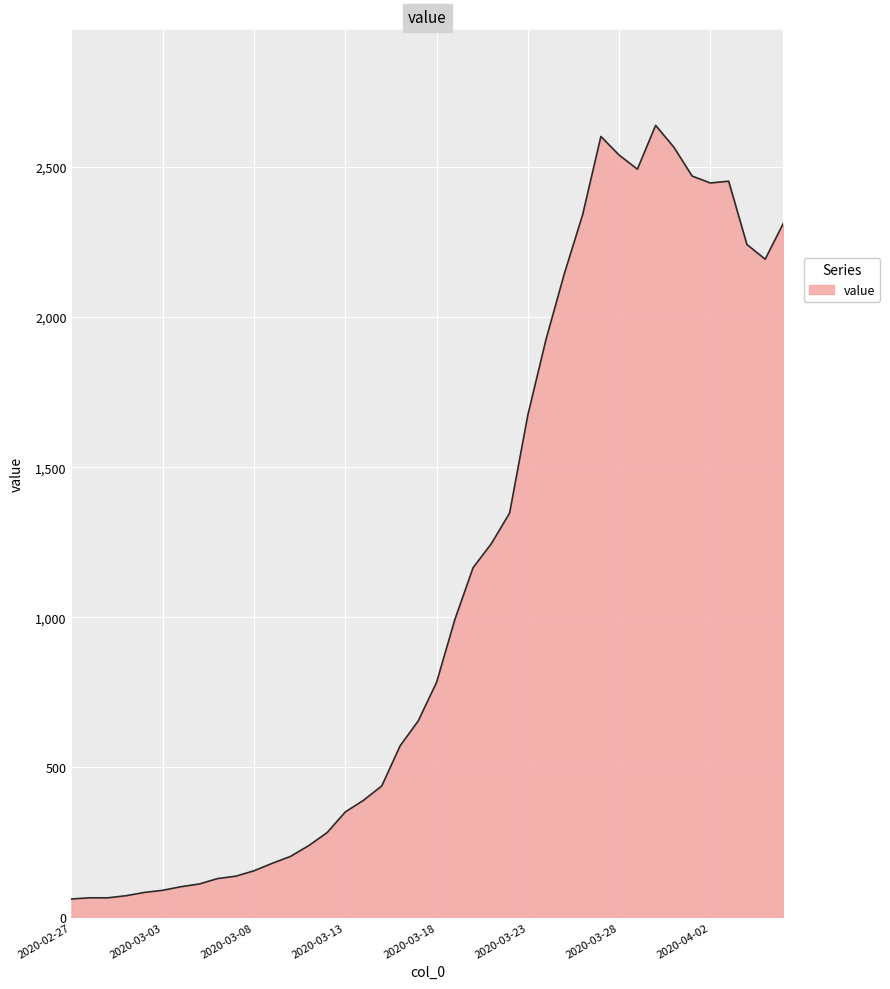

What is the smallest value displayed?

61